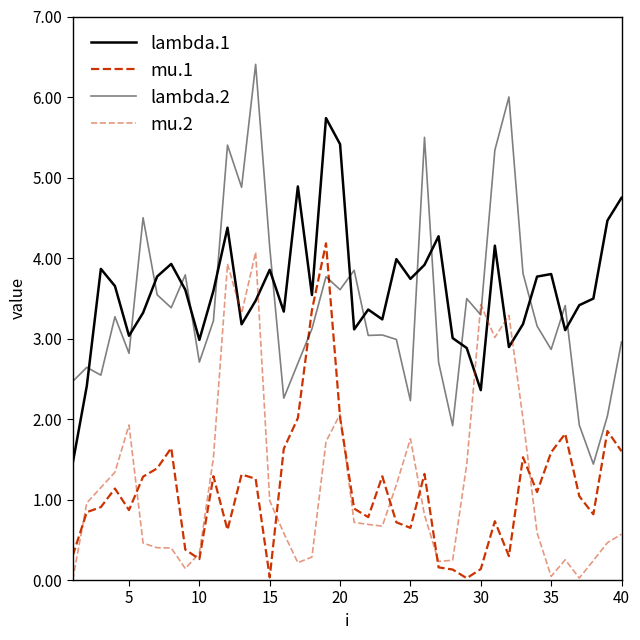

Does the chart display data point markers on the line(s)?

No